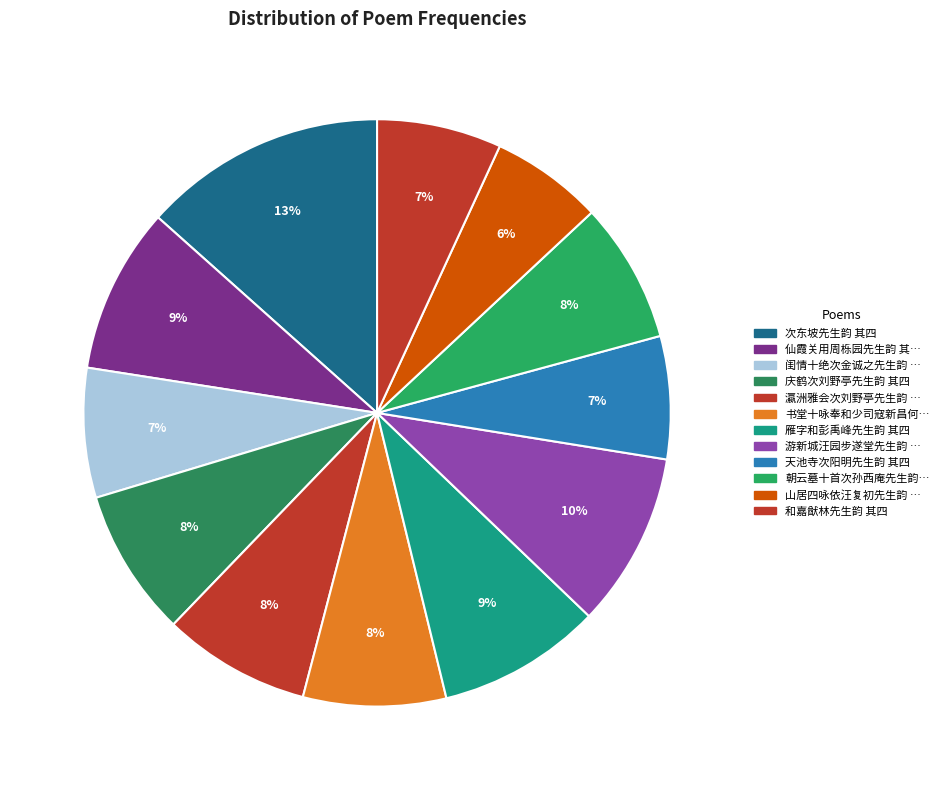

Which slice is the largest?

次东坡先生韵 其四